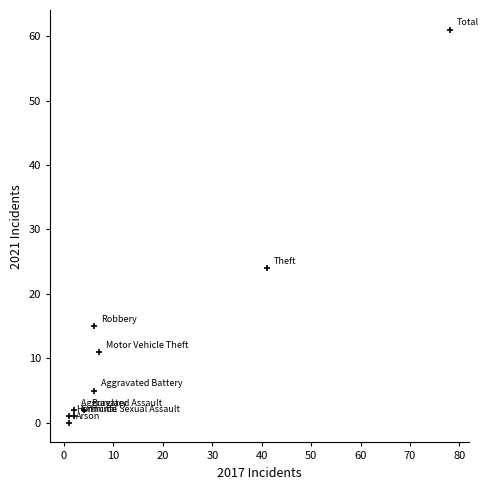

What is the average Y value?

12